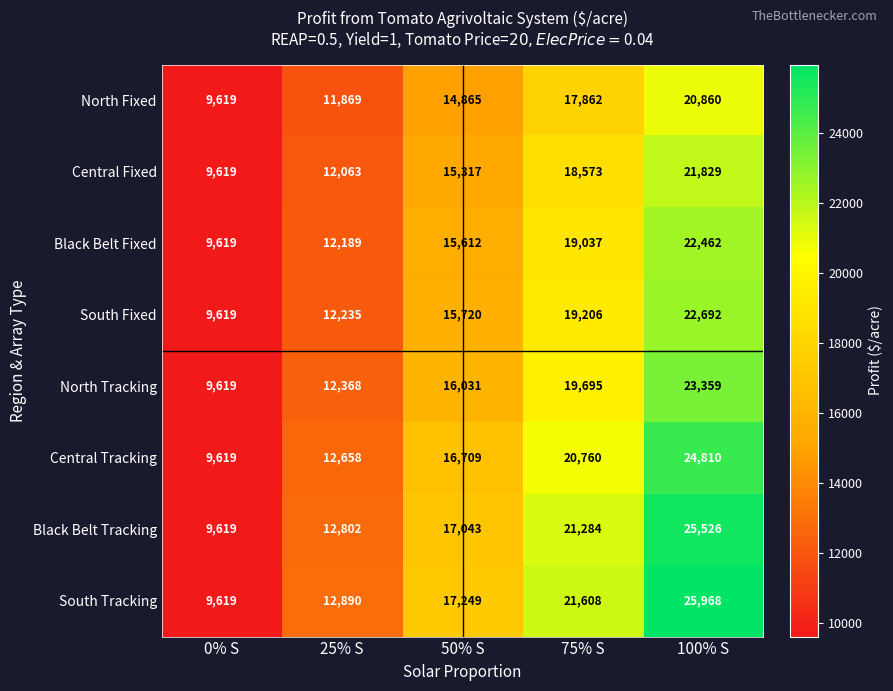

True or false: Central Fixed has a value of 21829 at 100% S.

True